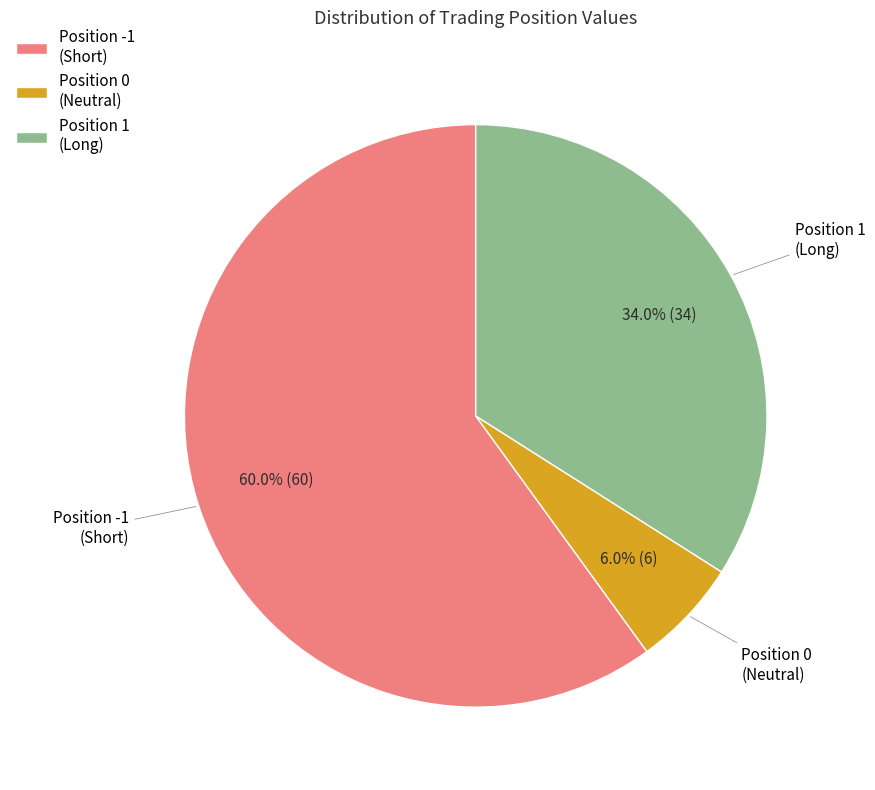

The Position -1 slice represents 60% of the pie. True or false?

True